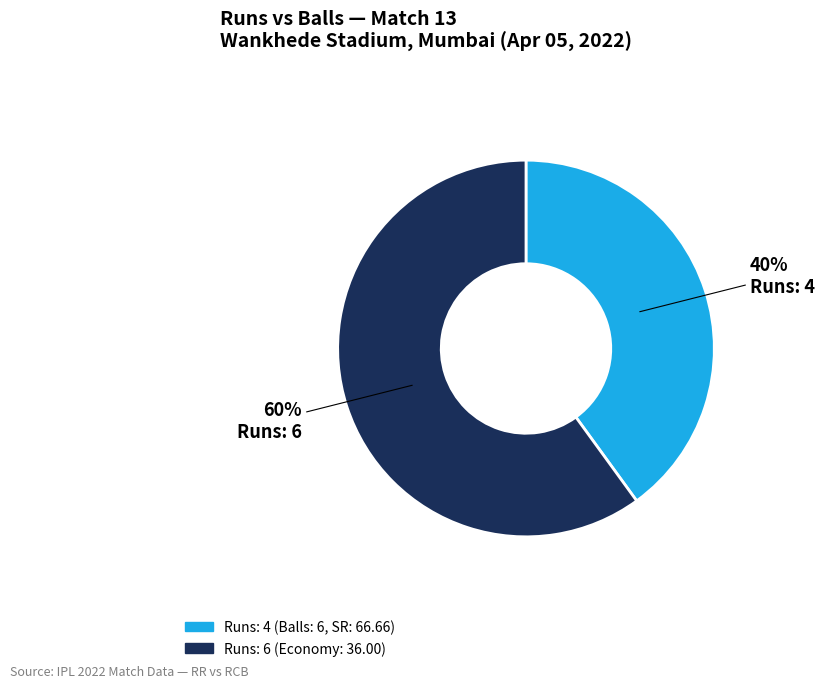

To the nearest percent, what is the average slice percentage?

50%